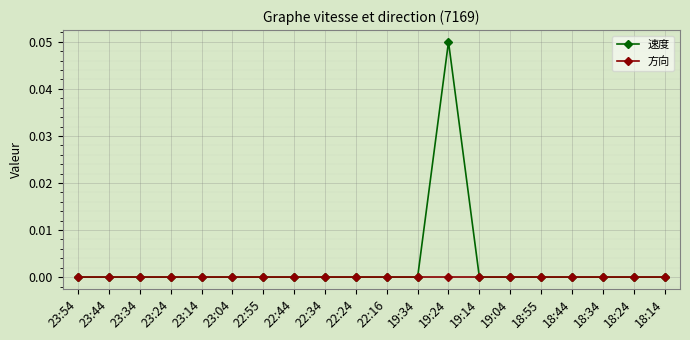

True or false: 方向 has a value of 0.0 at 22:55.

True